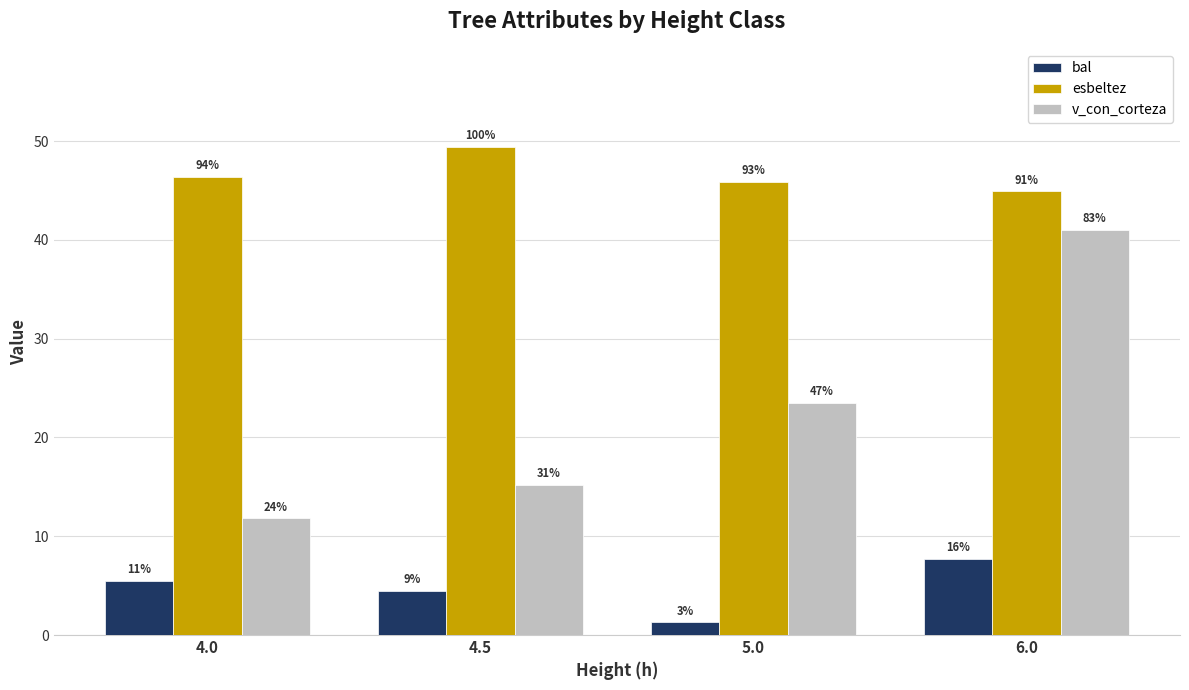

How many bars are there in total?

12